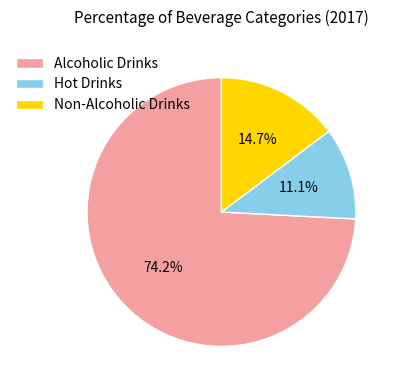

Combined, do Alcoholic Drinks and Hot Drinks account for over 50%?

Yes